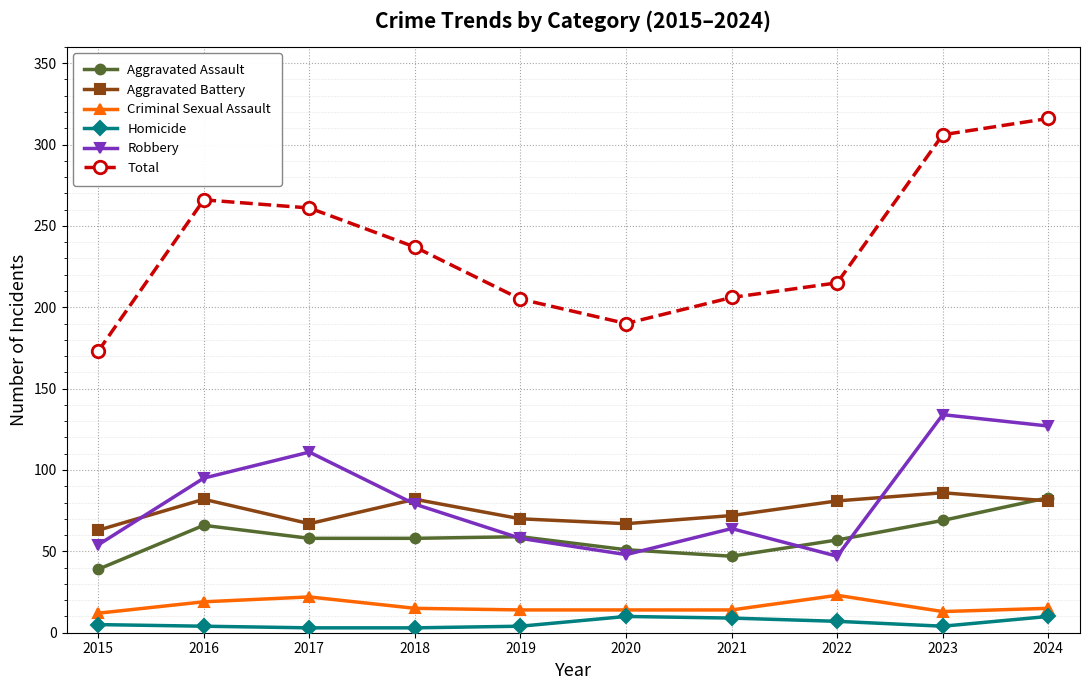

List the series in order of their peak value, highest first.

Total, Robbery, Aggravated Battery, Aggravated Assault, Criminal Sexual Assault, Homicide